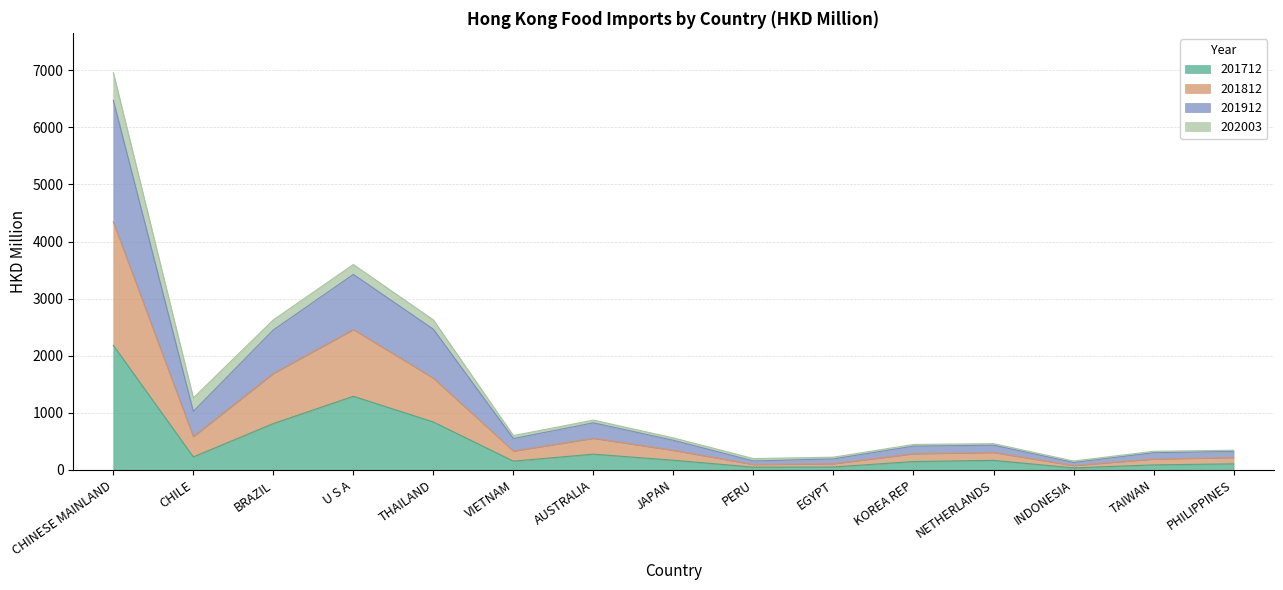

What is the total value across all series at BRAZIL?

2628.4